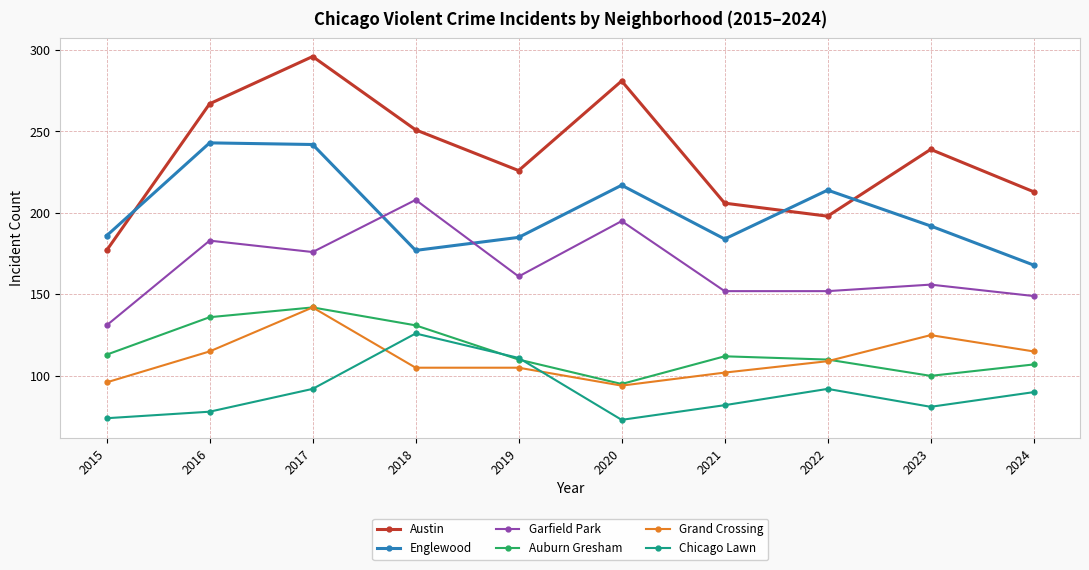

What is the difference between the second highest and second lowest values in the Auburn Gresham series?

36